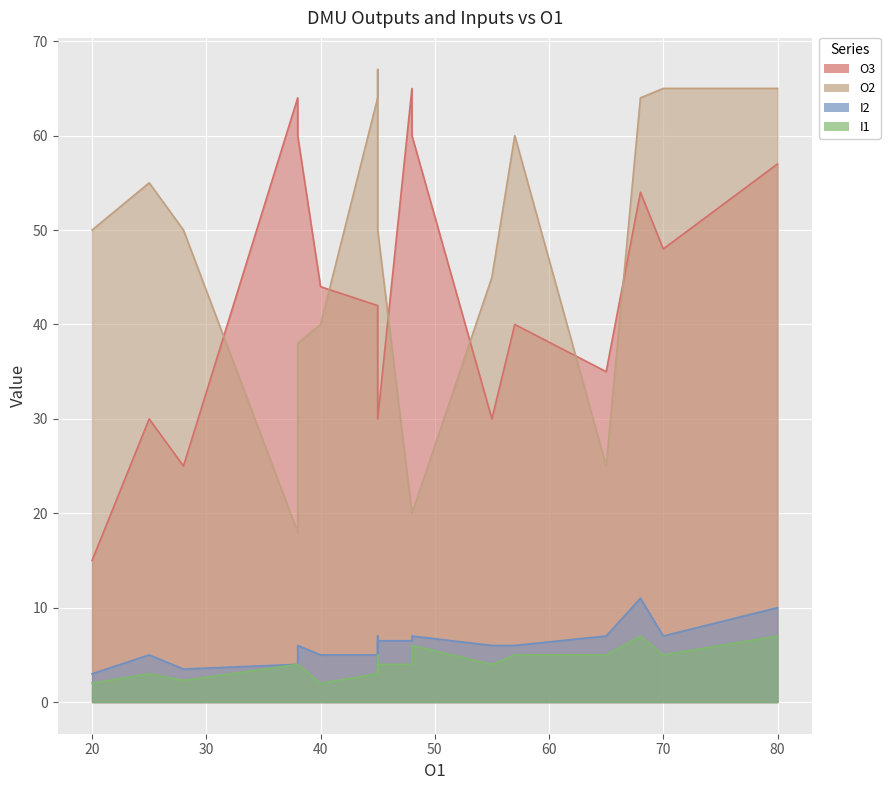

Which has a higher value, 25 or 57?

57